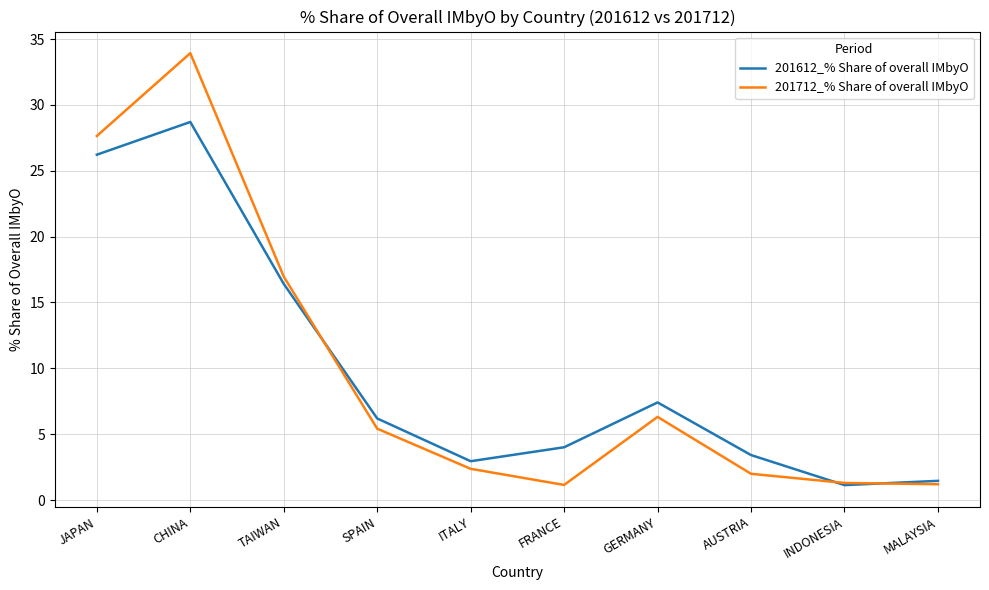

Which series has the largest range (max minus min)?

201712_% Share of overall IMbyO